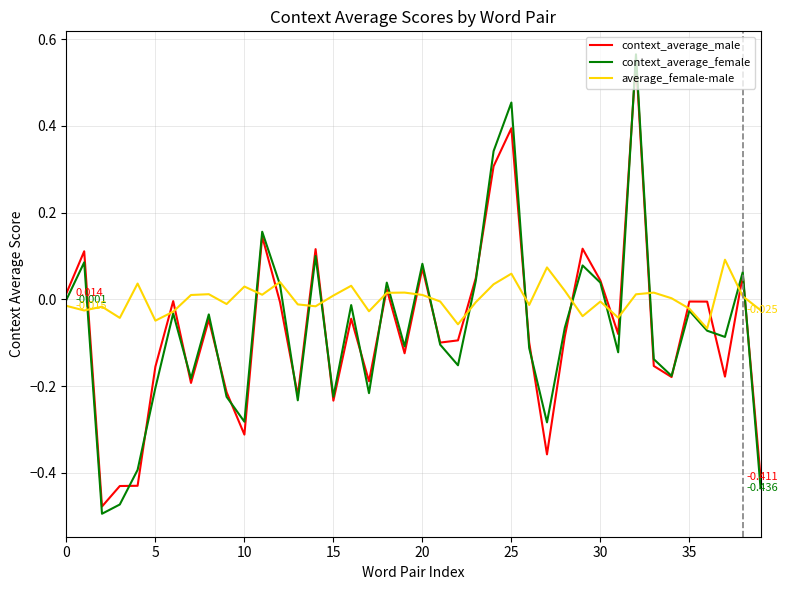

Which series has the largest range (max minus min)?

context_average_female